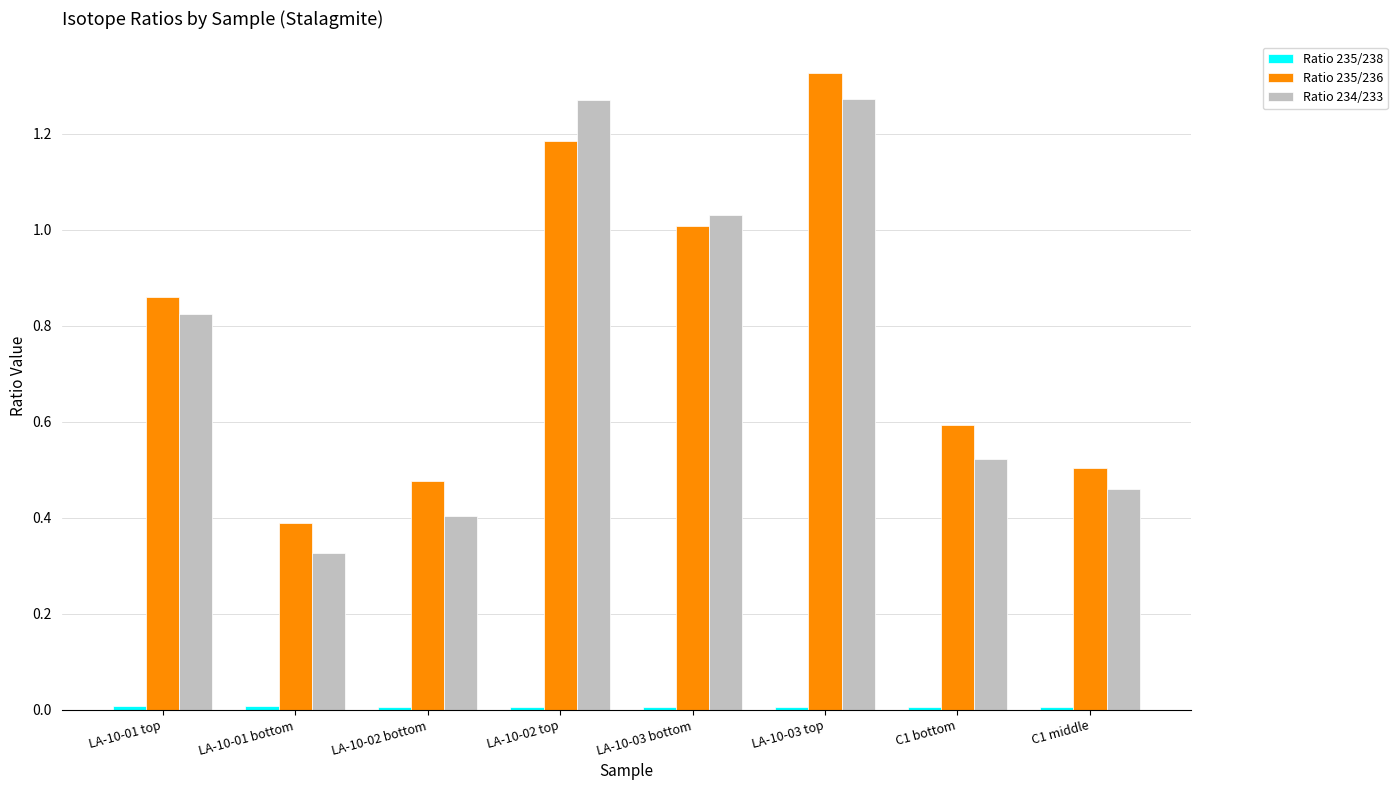

The Ratio 234/233 series shows 0.4 at LA-10-02 bottom. True or false?

True